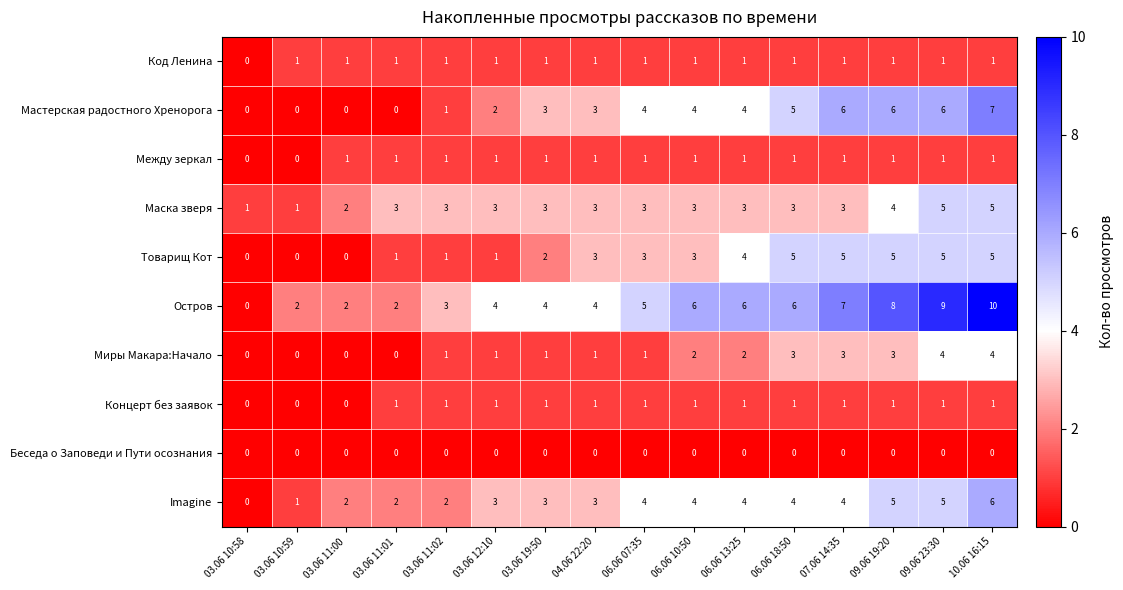

The value of Маска зверя at 06.06 13:25 is 1. True or false?

False